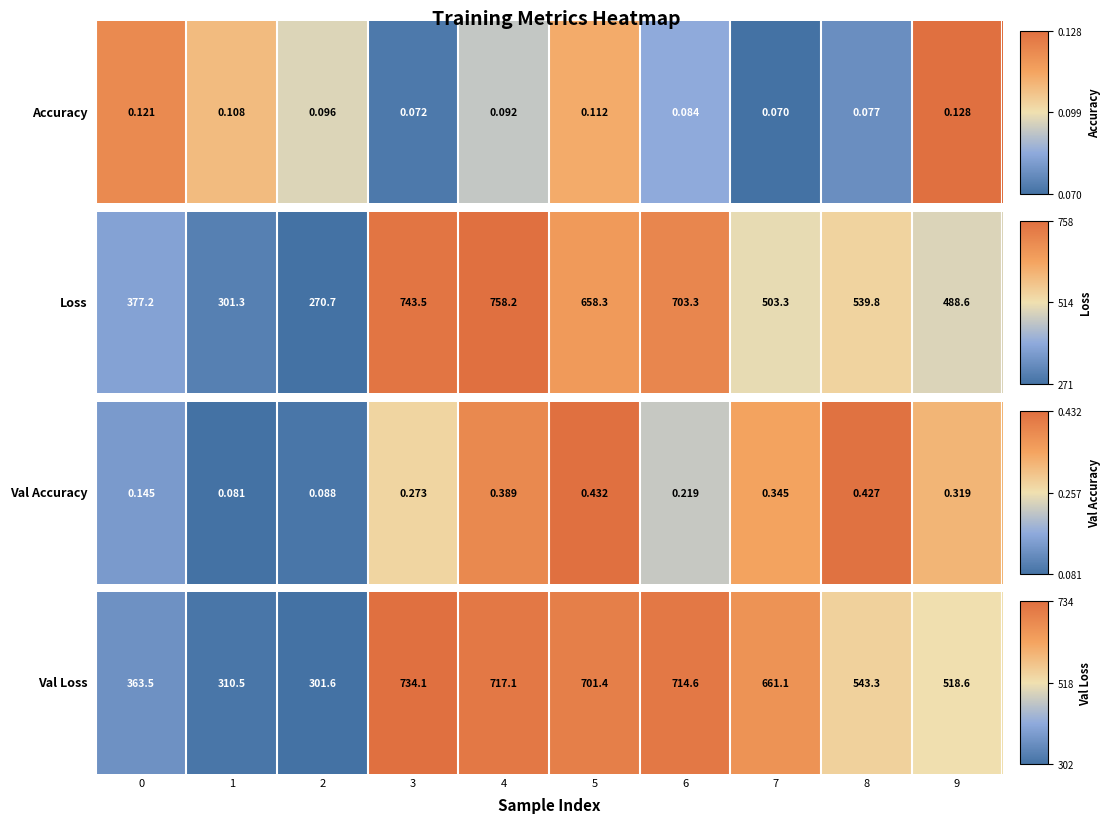

How many values are above zero?

9